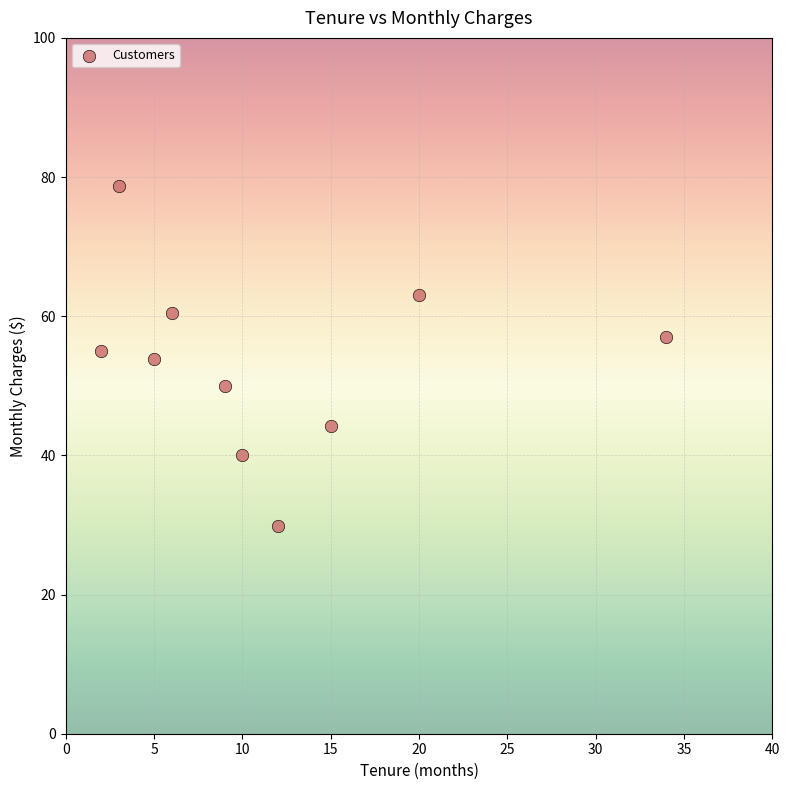

What is the range of X values (max minus min)?

32.0